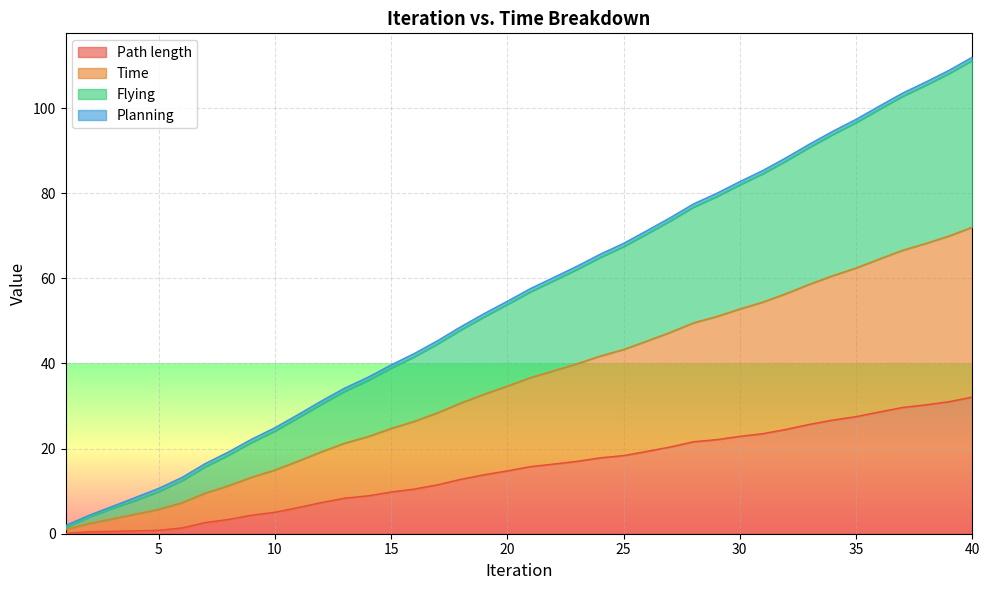

True or false: Path length and Time intersect in this chart.

False